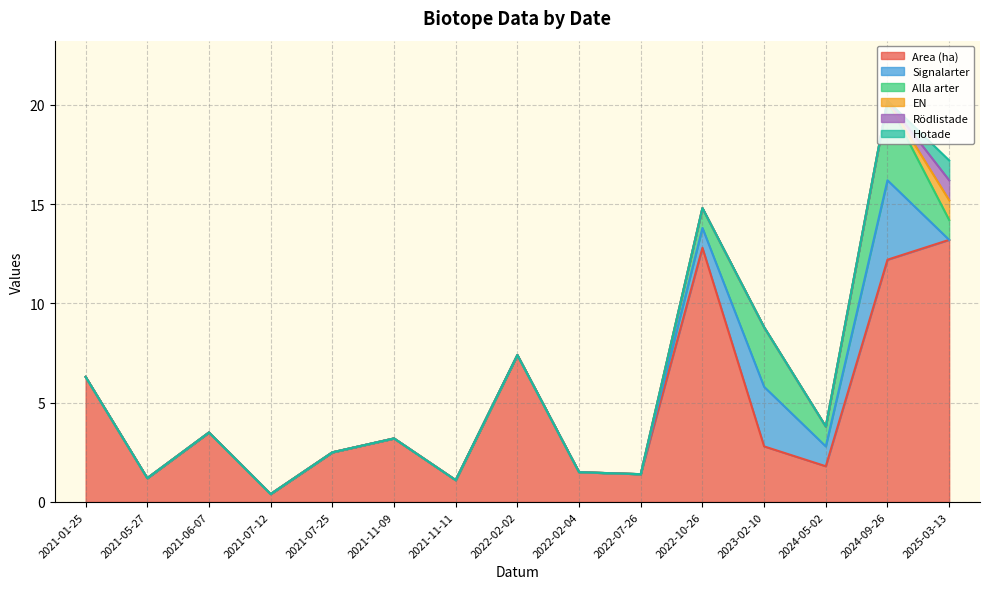

What are all the series names shown in the legend?

Area (ha), Signalarter, Alla arter, EN, Rödlistade, Hotade